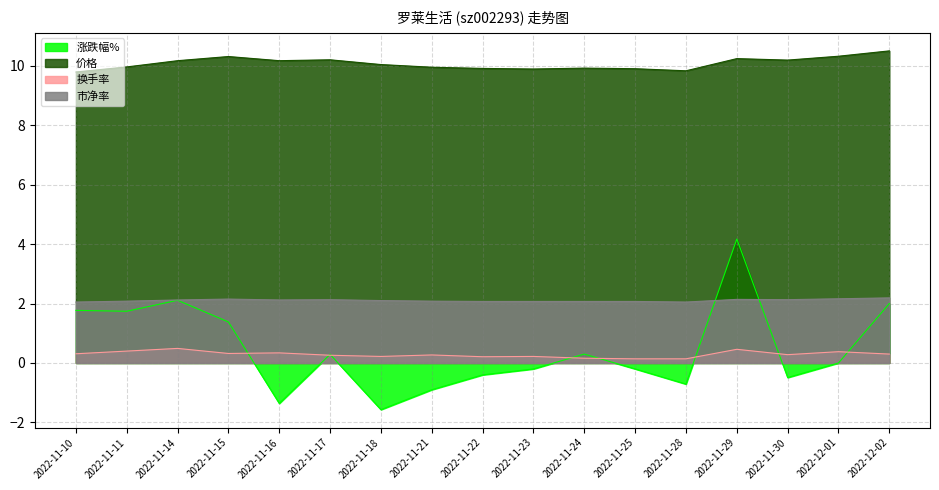

How many lines are shown in the chart?

4